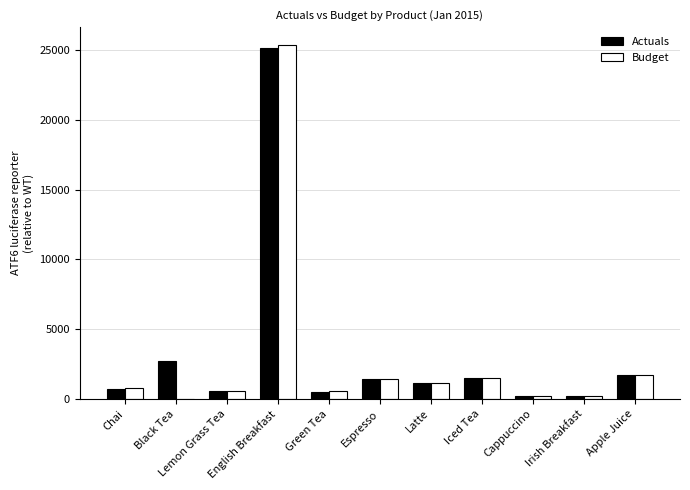

What is the sum of the Budget values at Espresso and Iced Tea?

2962.7